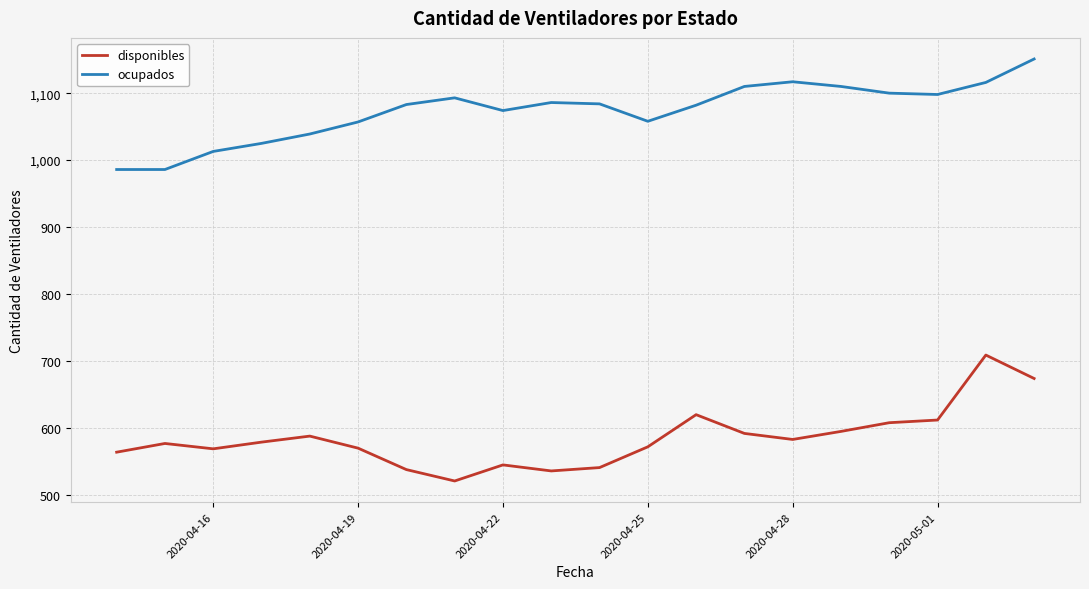

List the series in order of their overall mean, lowest first.

disponibles, ocupados